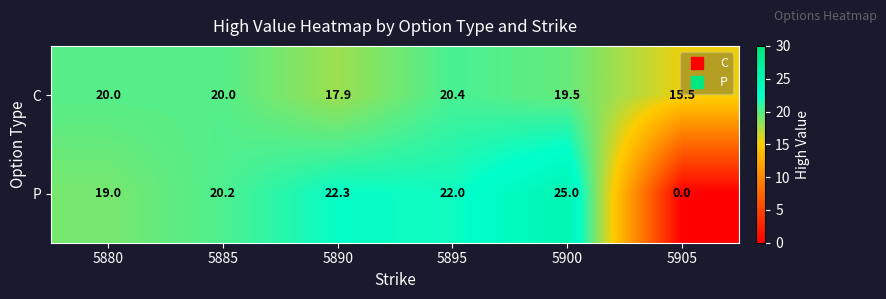

Count the number of data series in this chart.

2